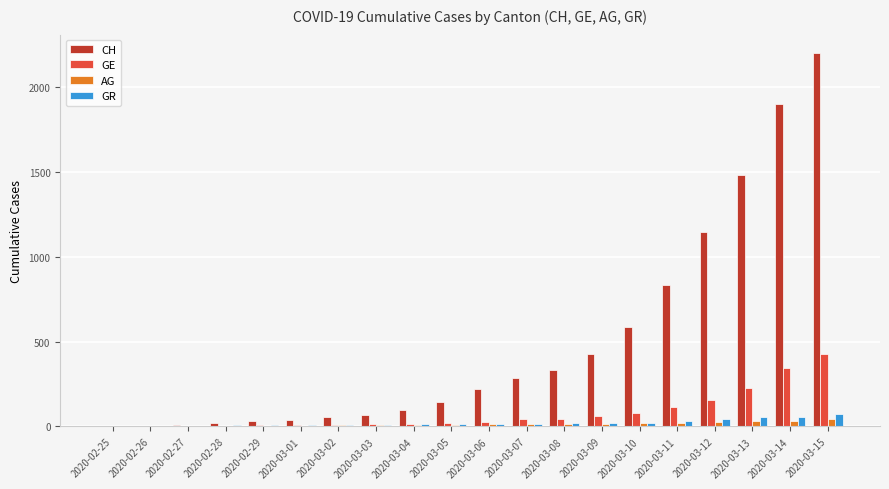

The CH series shows 238 at 2020-03-09. True or false?

False